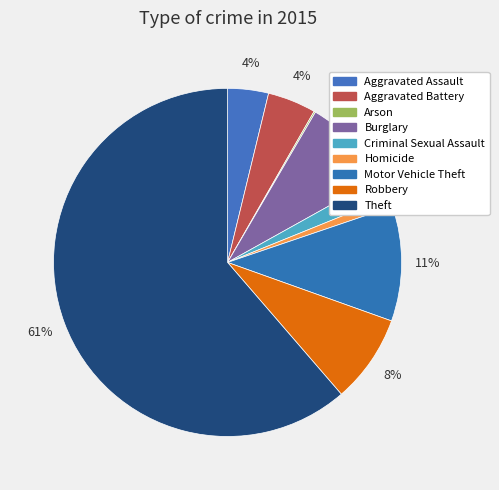

The Homicide slice represents 9% of the pie. True or false?

False